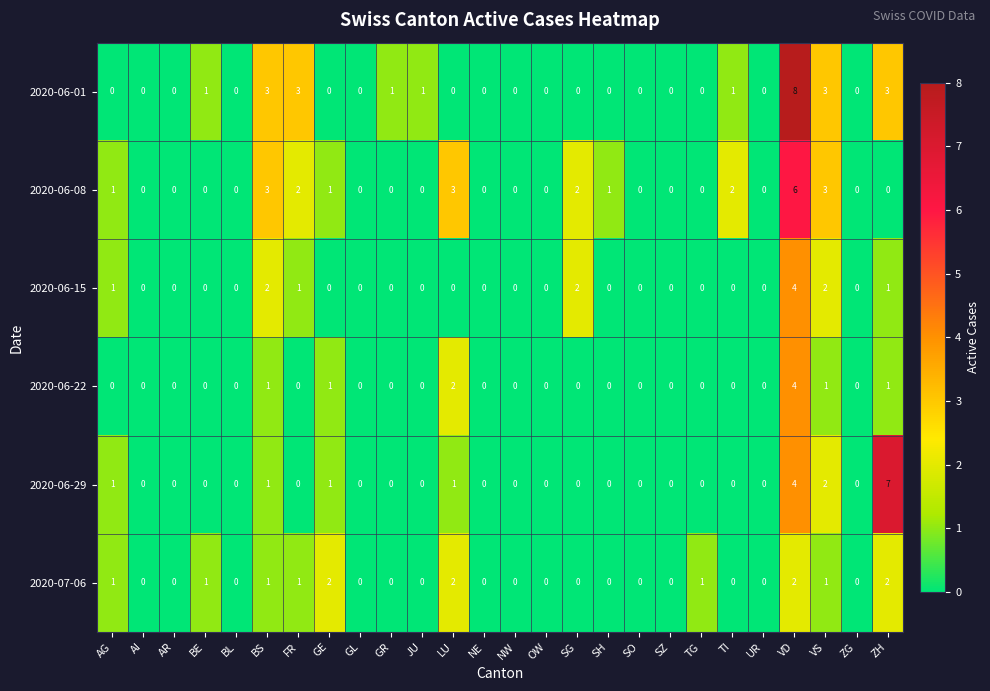

How many series are shown in this chart?

6